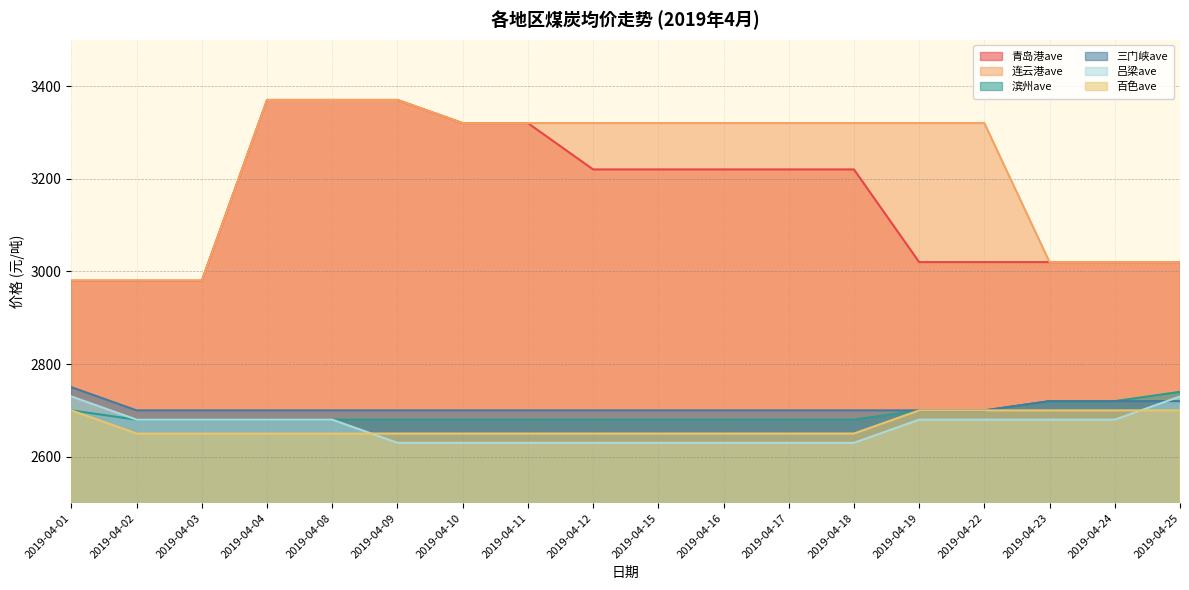

True or false: 三门峡ave and 青岛港ave intersect in this chart.

False